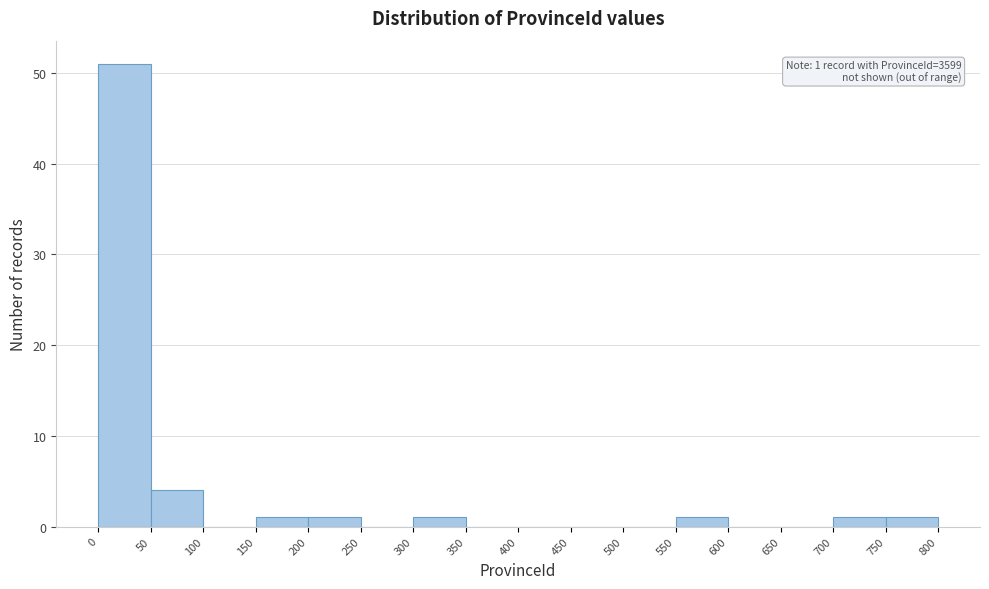

Over which range of the x-axis is the bar tallest?

0 to 50